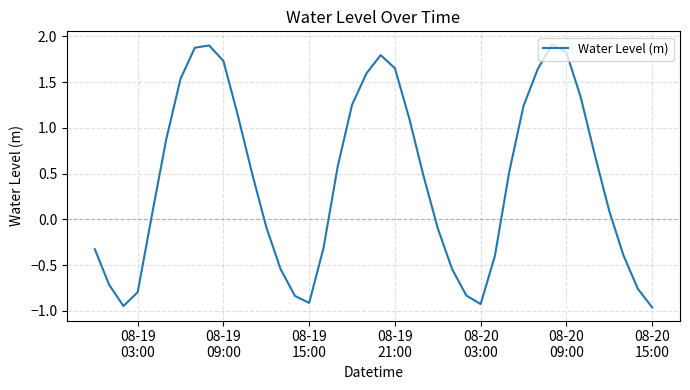

What is the difference between the maximum and minimum values?

2.9